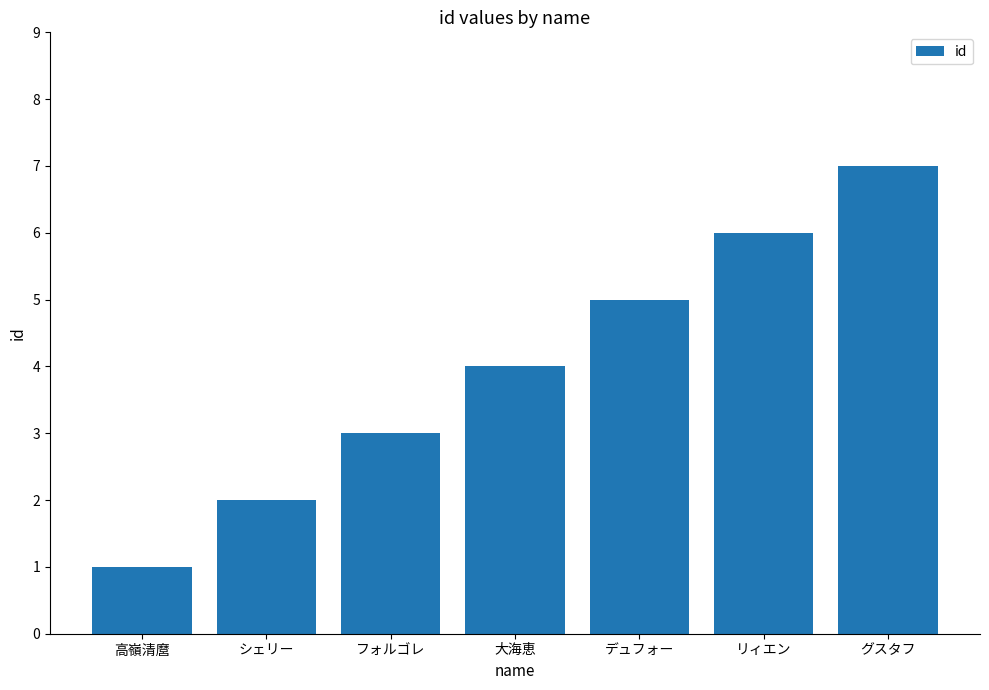

What is the value of the 5th bar from the left?

5